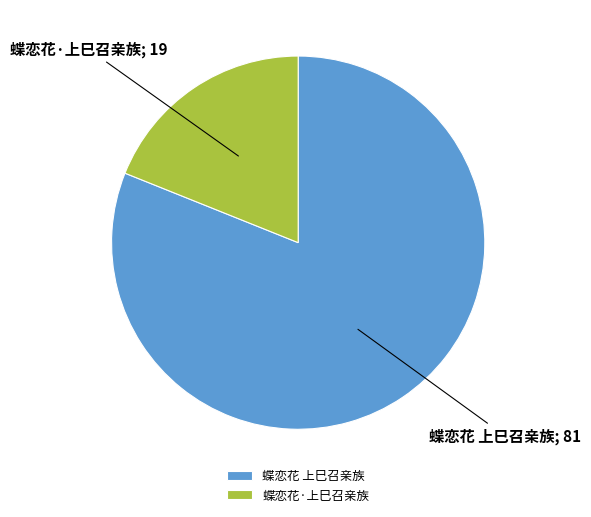

What is the smallest slice in the pie chart?

蝶恋花·上巳召亲族